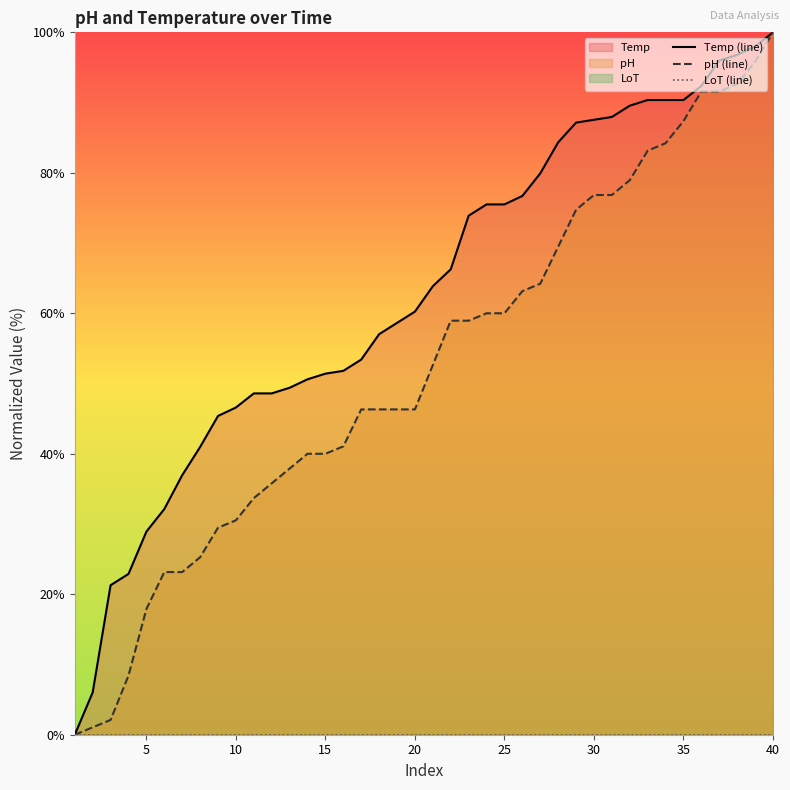

List the series in order of their peak value, highest first.

Temp (line), pH (line), LoT (line)